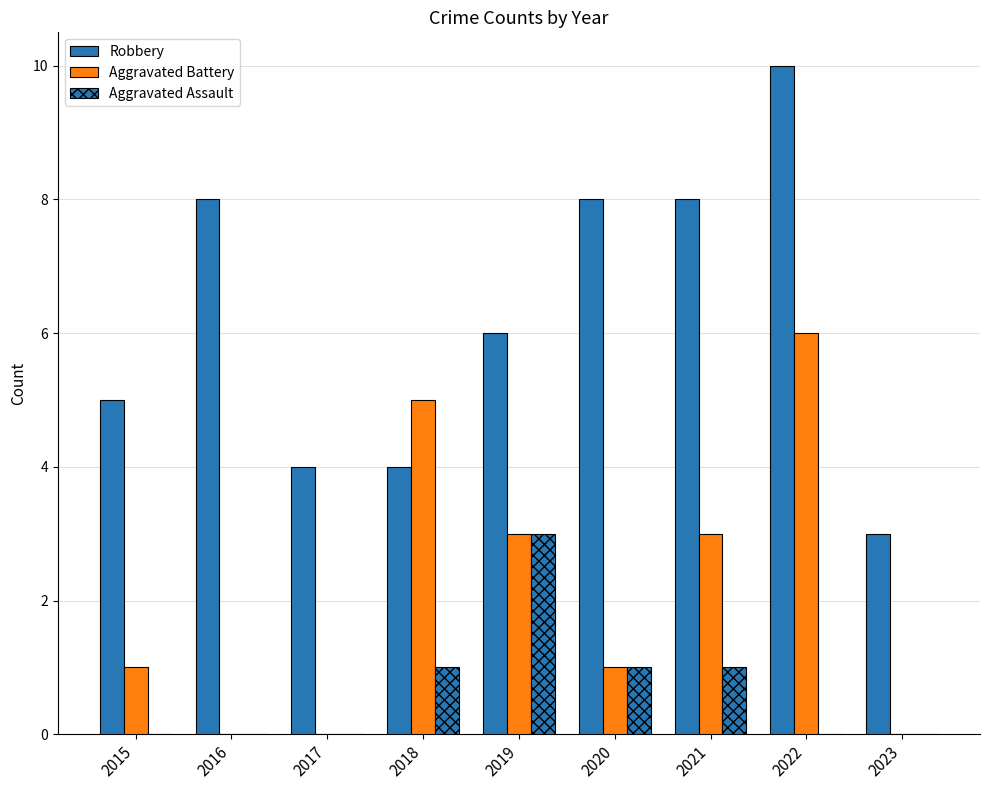

What is the value of the Aggravated Assault bar at the 5th from the left?

3